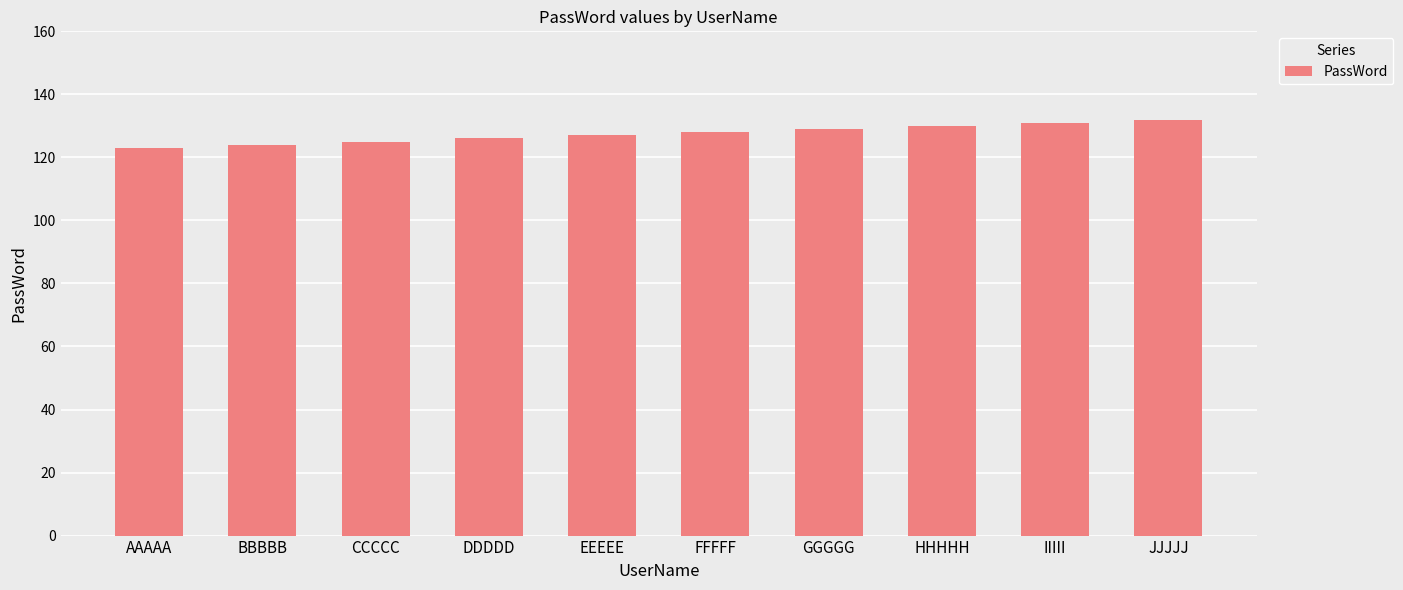

What is the sum of all values?

1275